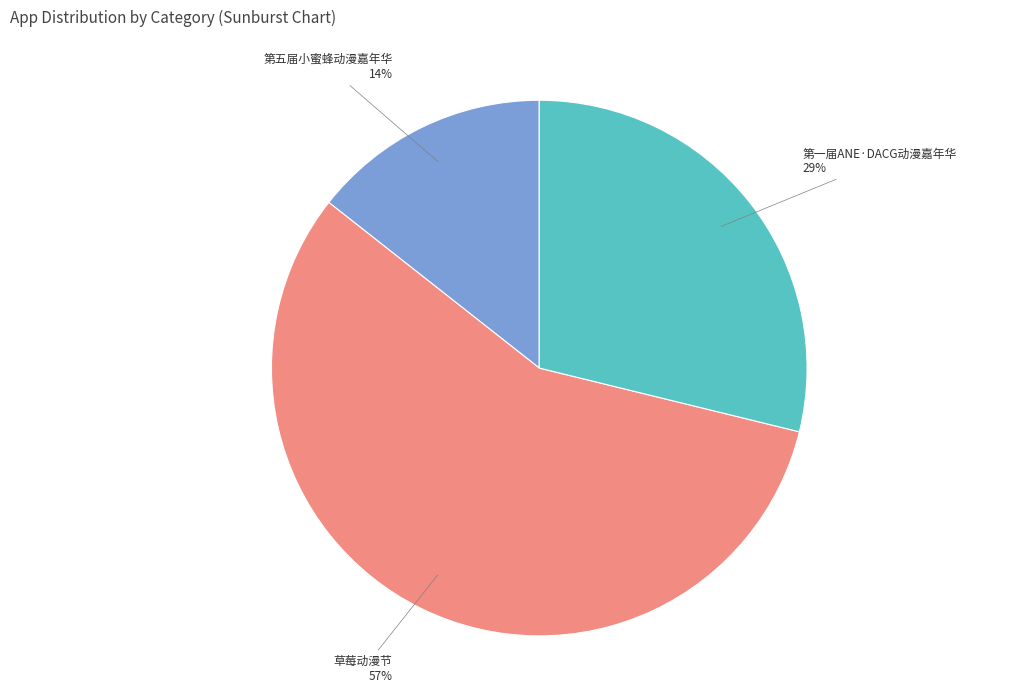

To the nearest percent, what is the average slice percentage?

33%